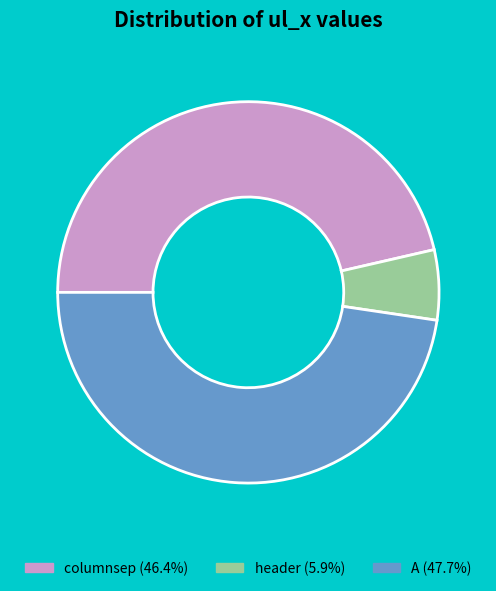

Combined, do header and columnsep account for over 50%?

Yes